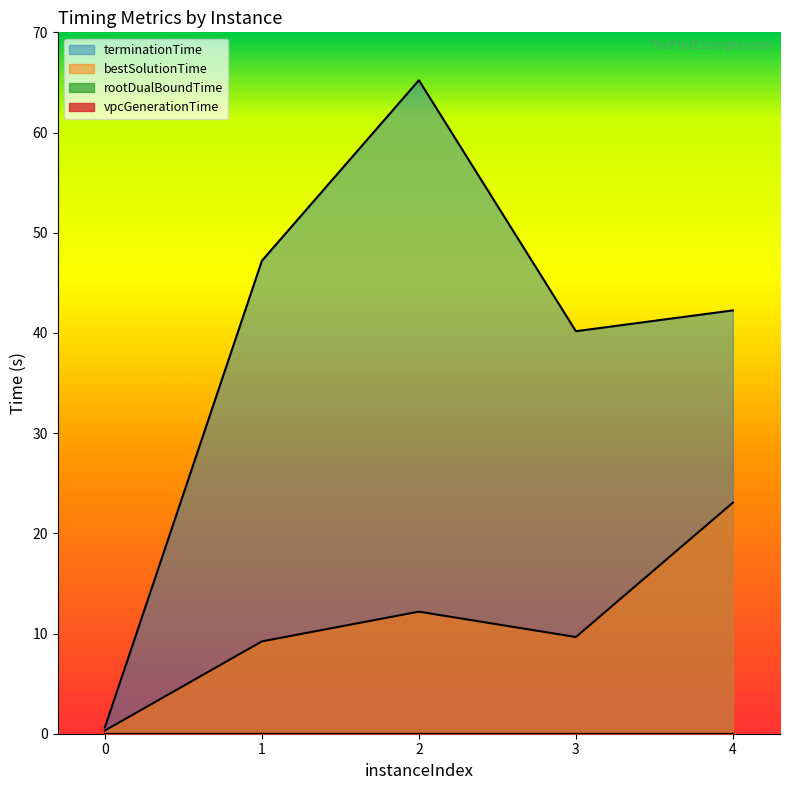

Reading left to right, what are all the values shown in this chart?

rootDualBoundTime: 0=0.0	1=0.0	2=0.0	3=0.0	4=0.0
bestSolutionTime: 0=0.3	1=9.2	2=12.2	3=9.7	4=23.1
terminationTime: 0=0.6	1=47.2	2=65.2	3=40.2	4=42.2
vpcGenerationTime: 0=0.0	1=0.0	2=0.0	3=0.0	4=0.0